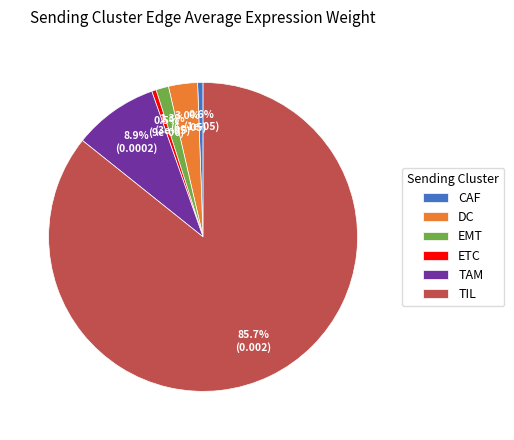

To the nearest percent, what is the difference between the largest and smallest slice percentages?

85%